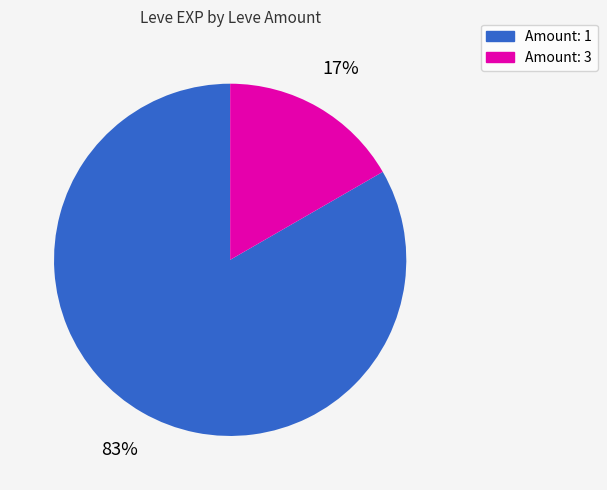

Which has a higher value, Amount: 1 or Amount: 3?

Amount: 1